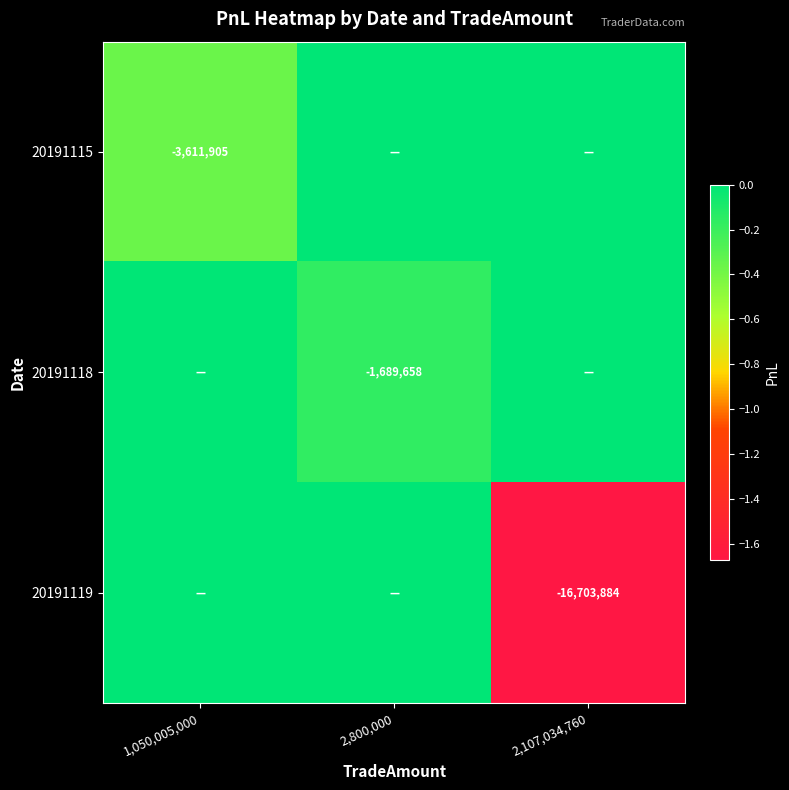

Is it true that 20191118 equals -1689658 at 2,800,000?

True